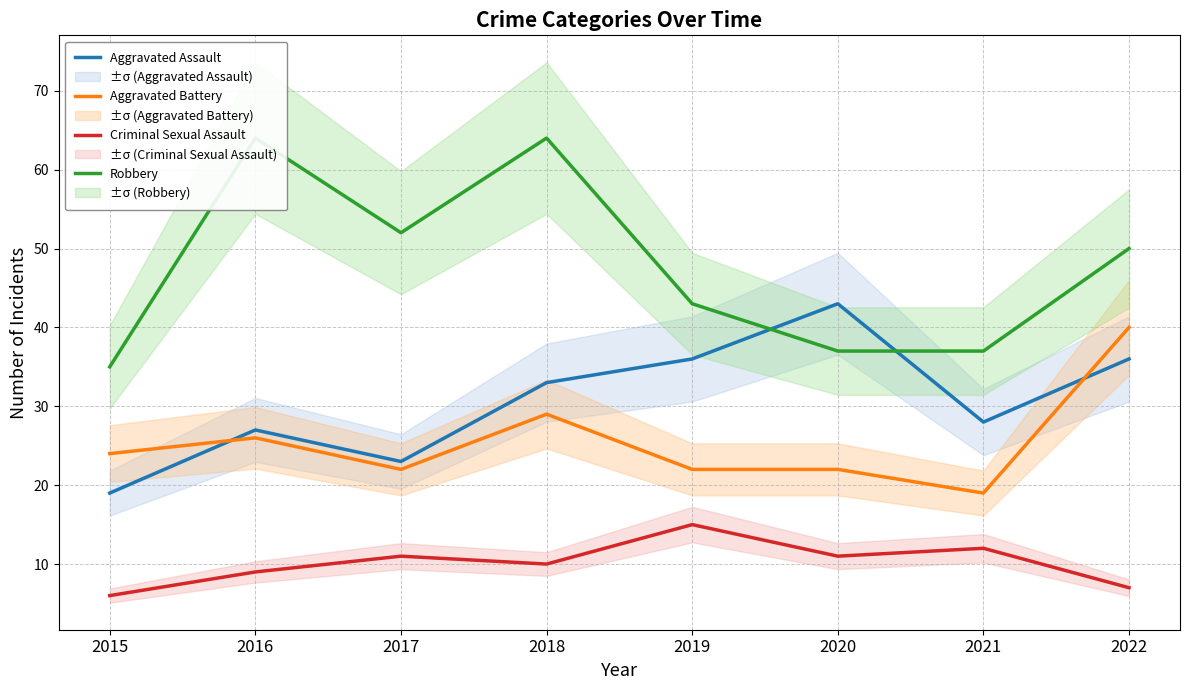

True or false: Robbery and Aggravated Battery intersect in this chart.

False